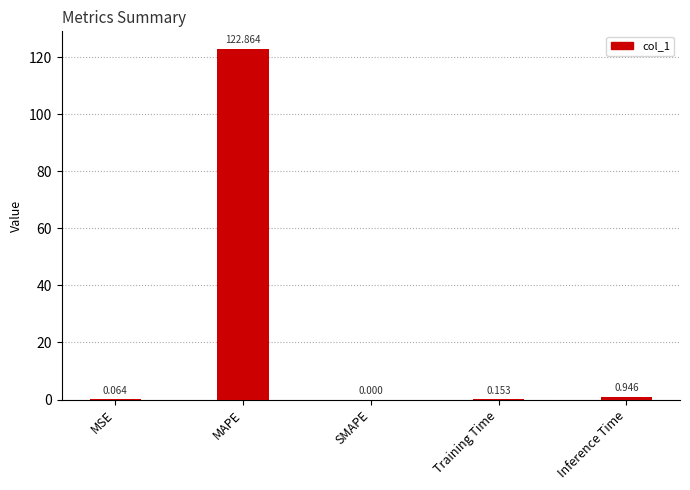

Between Training Time and SMAPE, which is larger?

Training Time